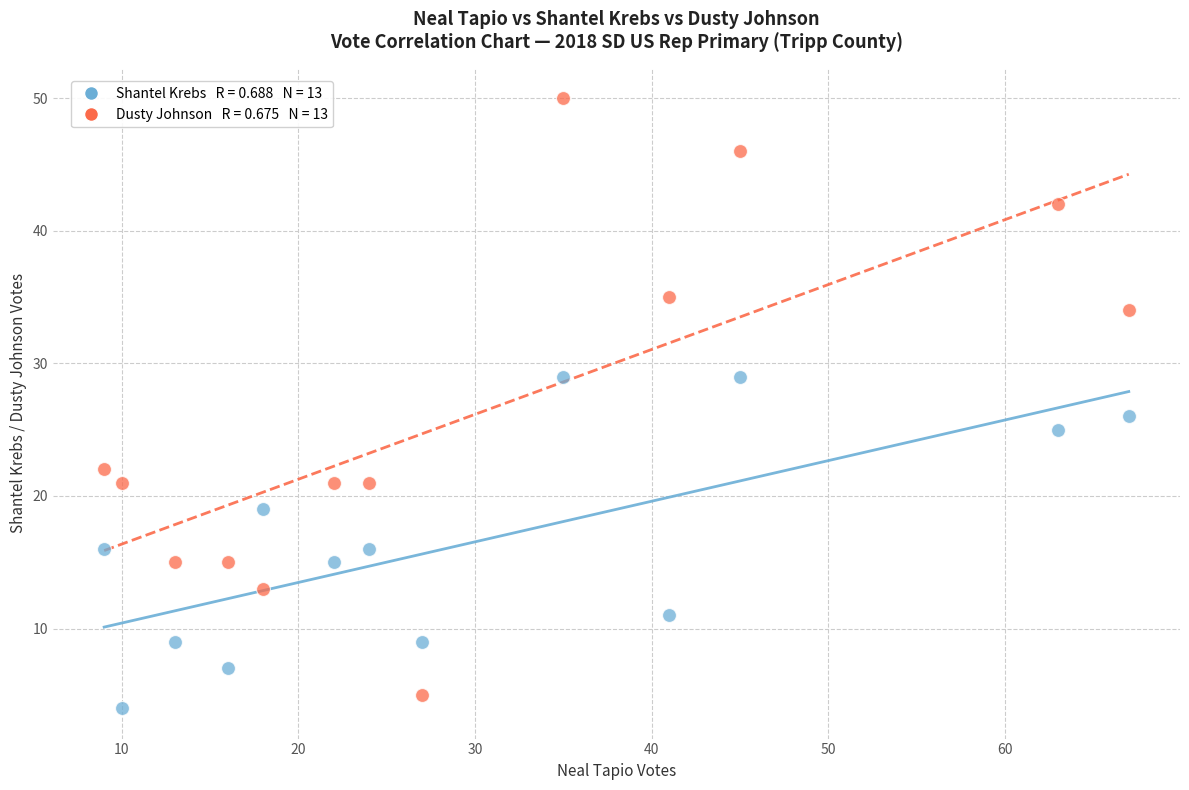

Across all series, what Y value is closest to 27?

26